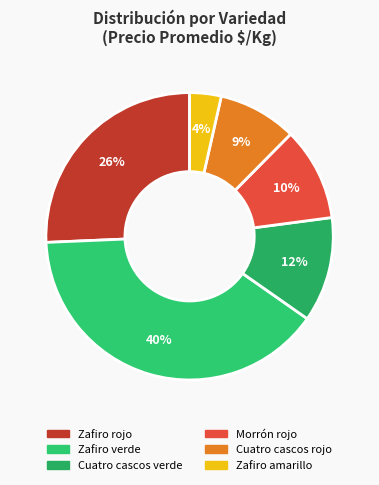

Rank the categories by value from lowest to highest.

Zafiro amarillo, Cuatro cascos rojo, Morrón rojo, Cuatro cascos verde, Zafiro rojo, Zafiro verde